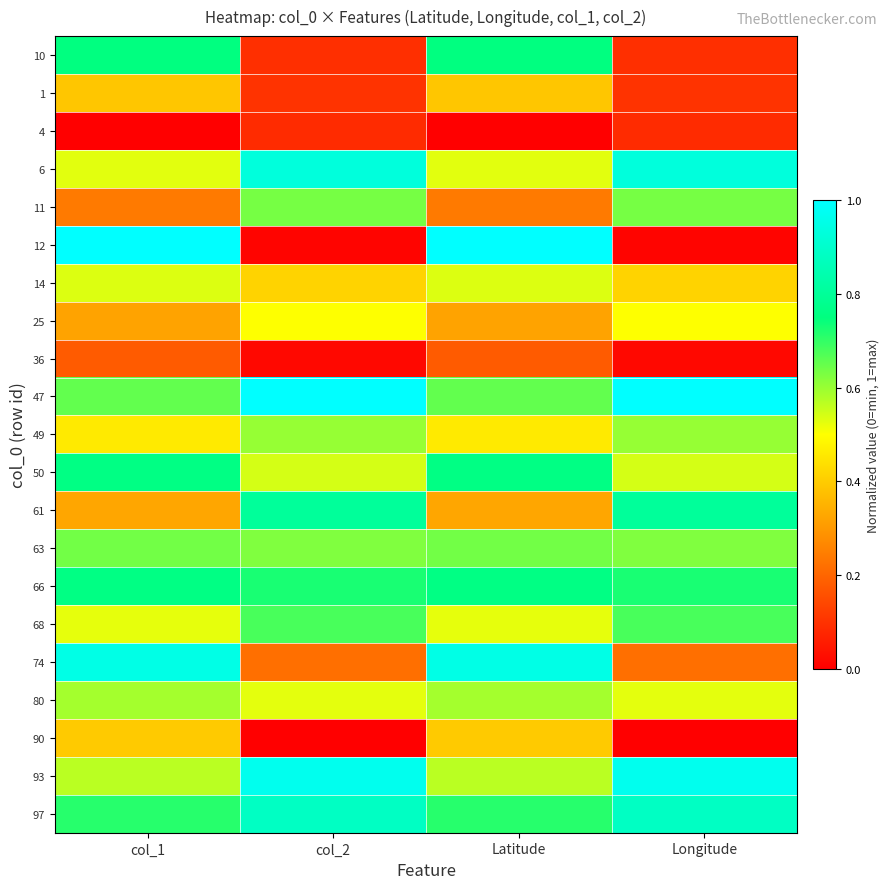

Count the number of categories in the chart.

4